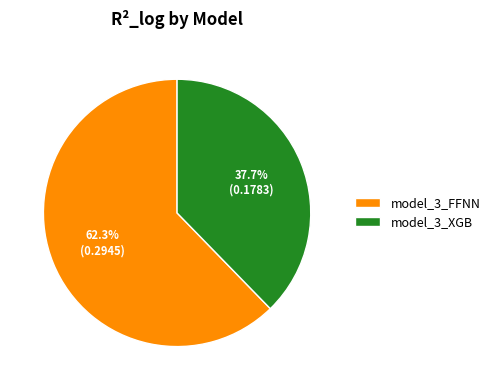

Which has a higher value, model_3_FFNN or model_3_XGB?

model_3_FFNN